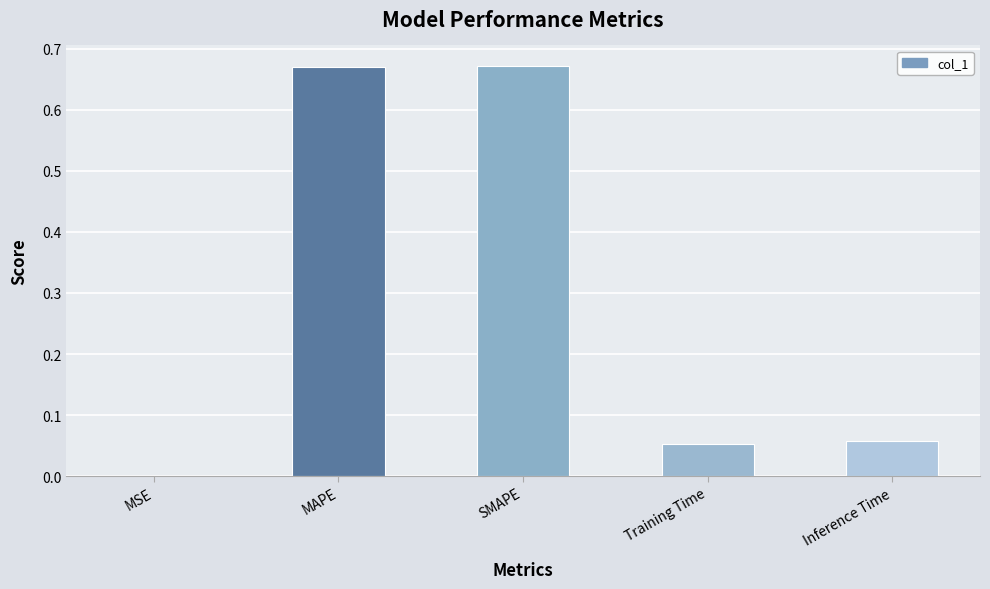

The chart shows a value of 0.0 at MSE. True or false?

True